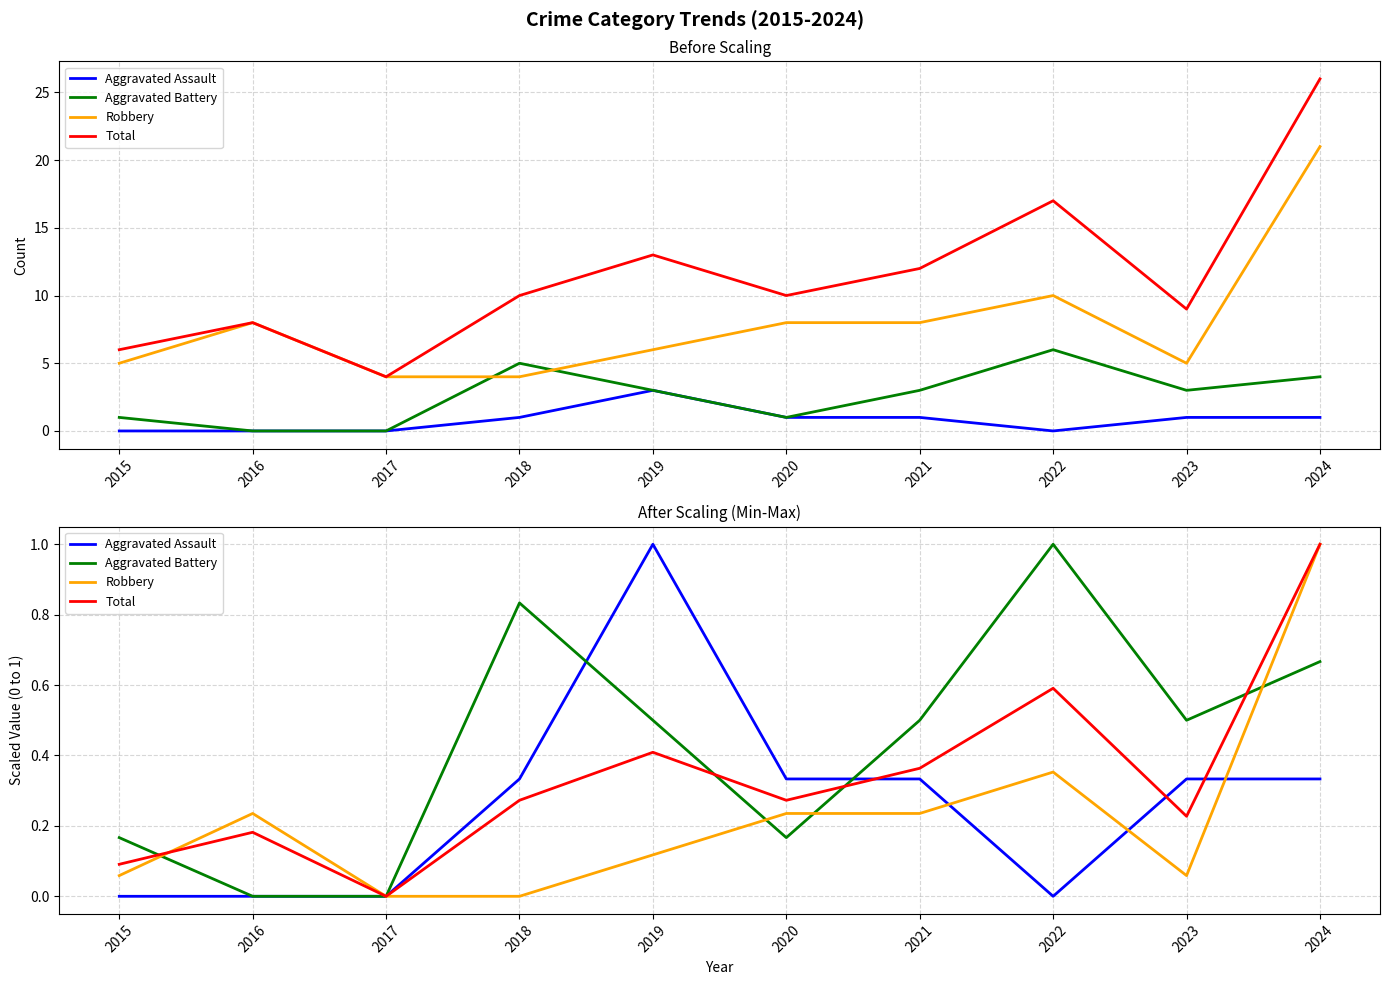

After their last crossing, which series has the higher values: Aggravated Assault or Robbery?

Robbery